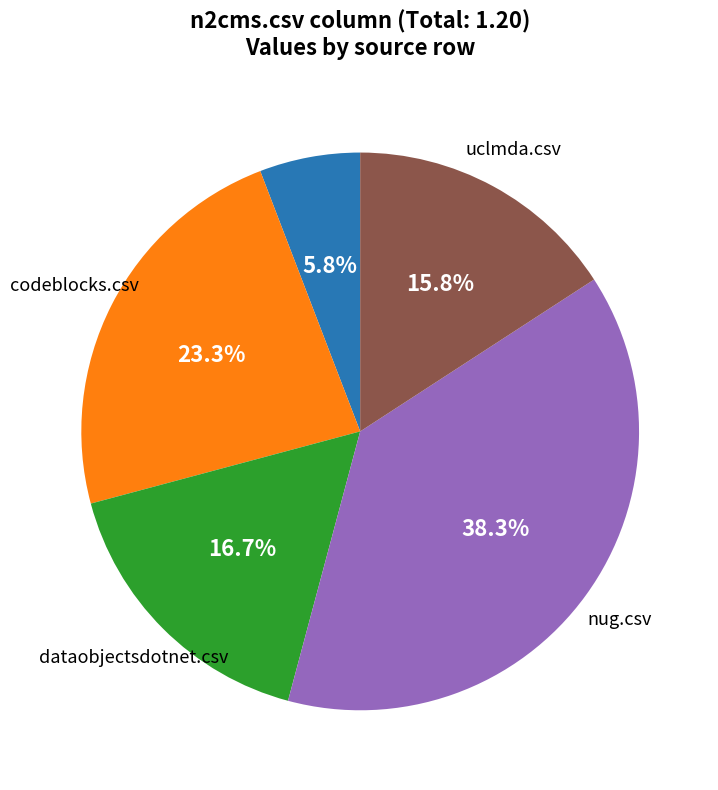

Is there a majority slice in this chart?

No